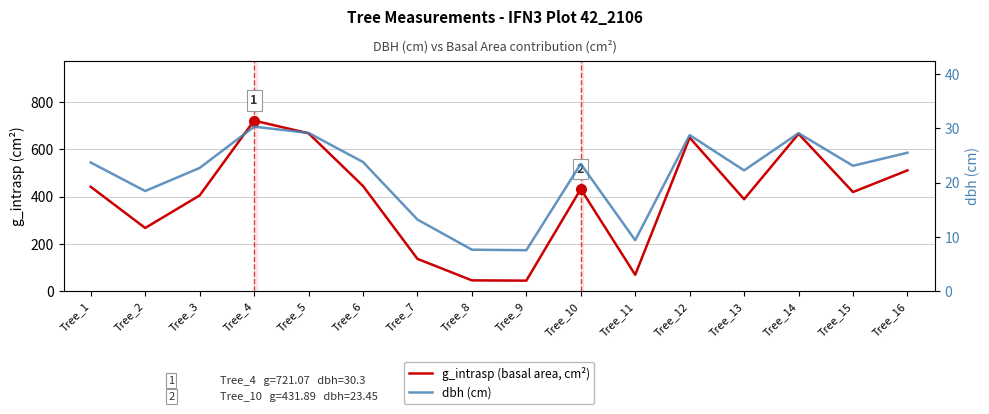

Between Tree_5 and Tree_3, which is larger?

Tree_5